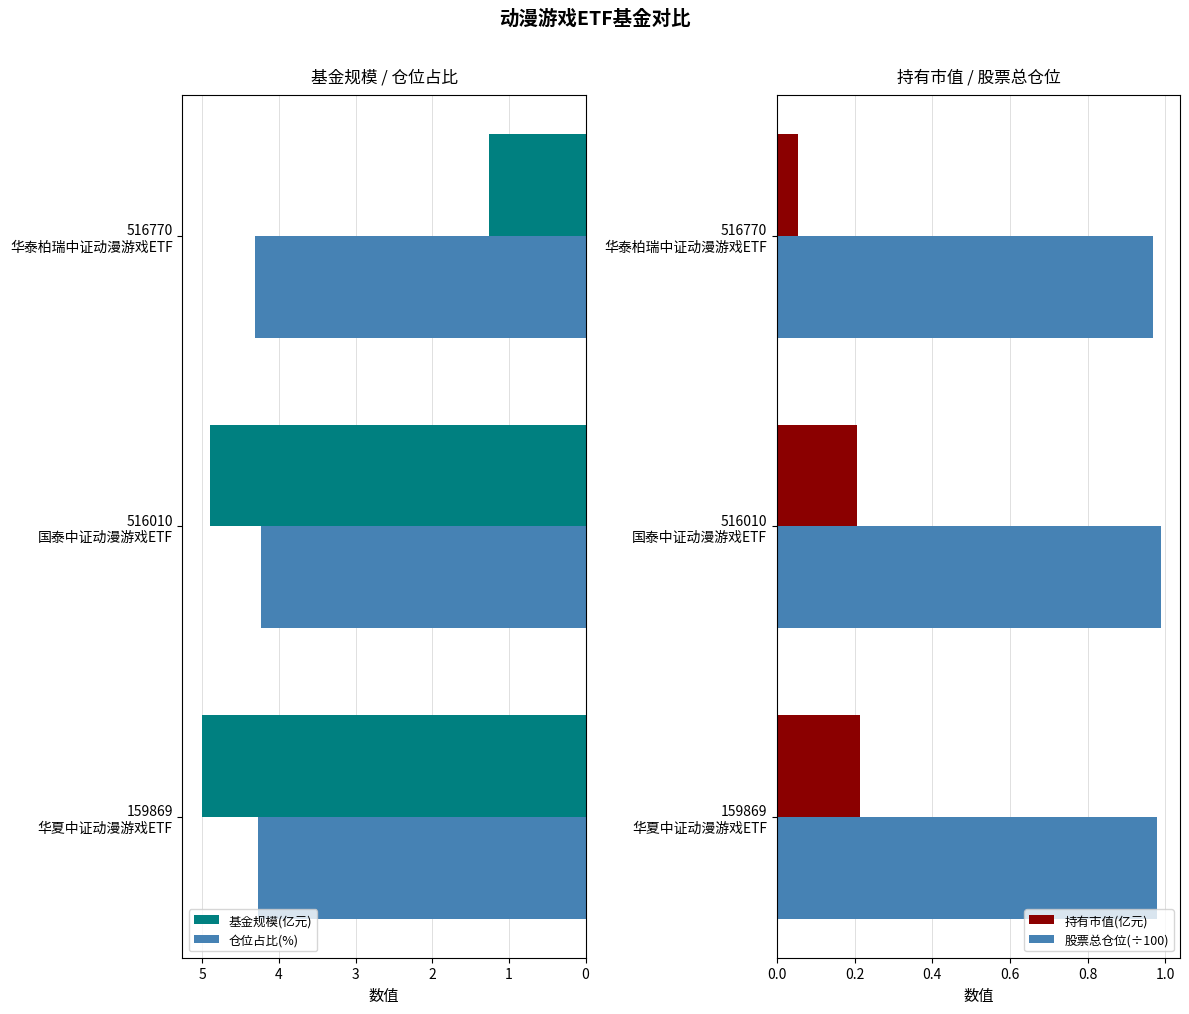

How many groups of bars are there?

3